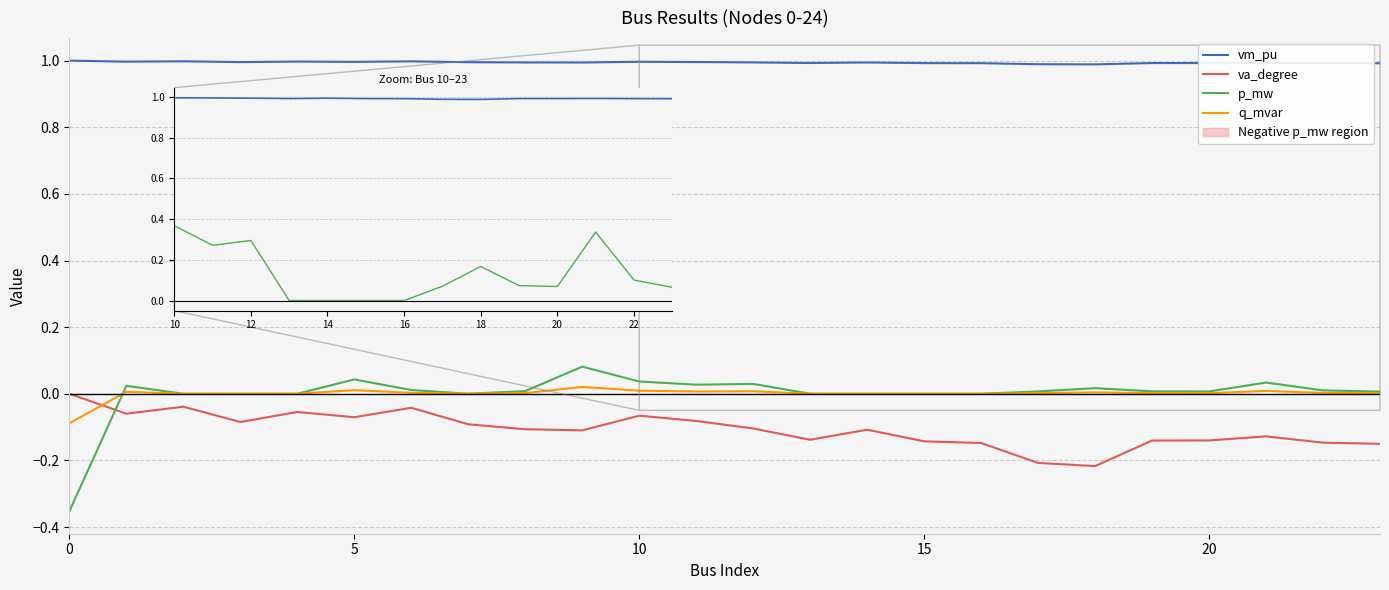

True or false: va_degree has a value of -0.2 at 14.

False